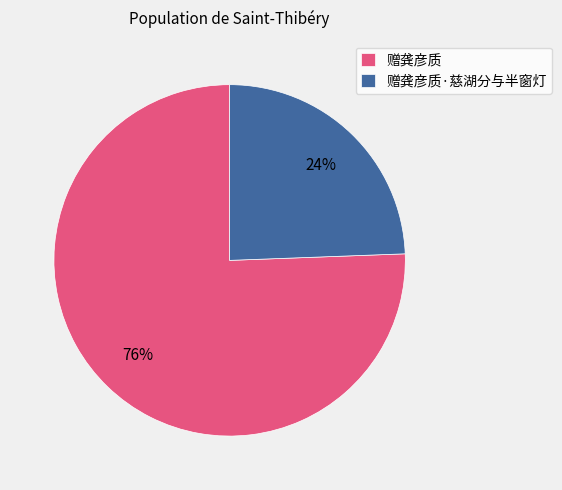

Is there any slice that represents more than half of the pie?

Yes